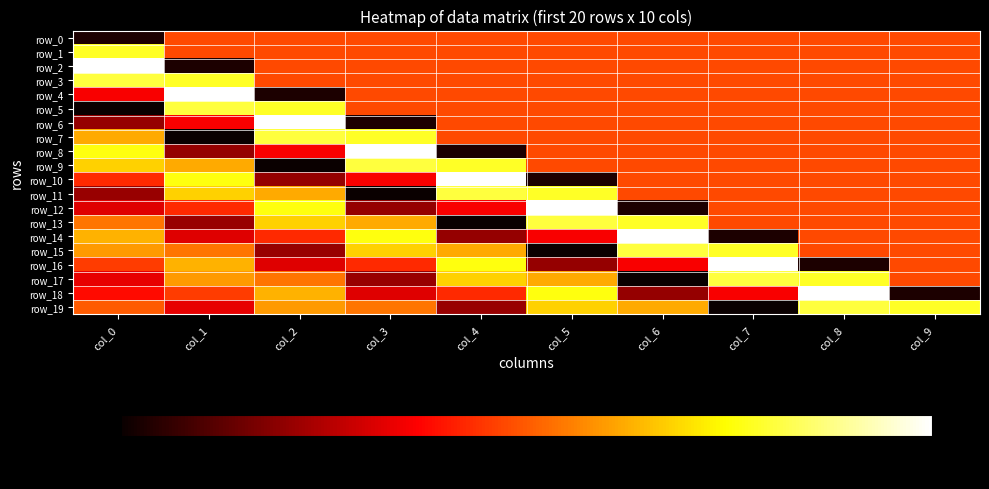

What is the total value across all series at col_8?

1.6